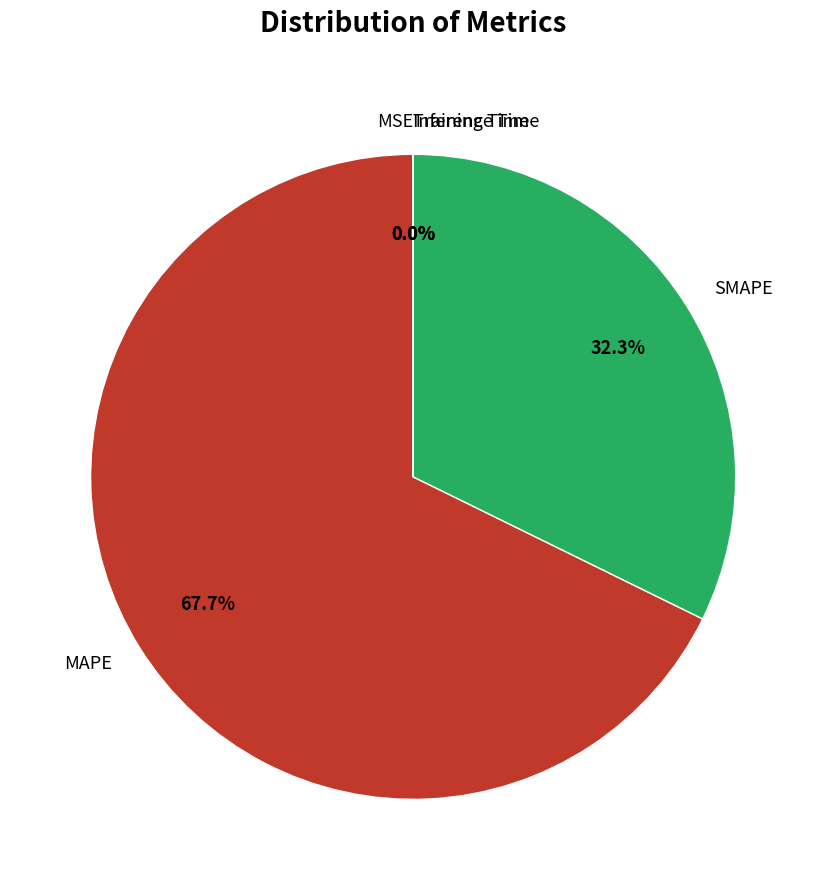

Which category has the biggest portion of the pie?

MAPE